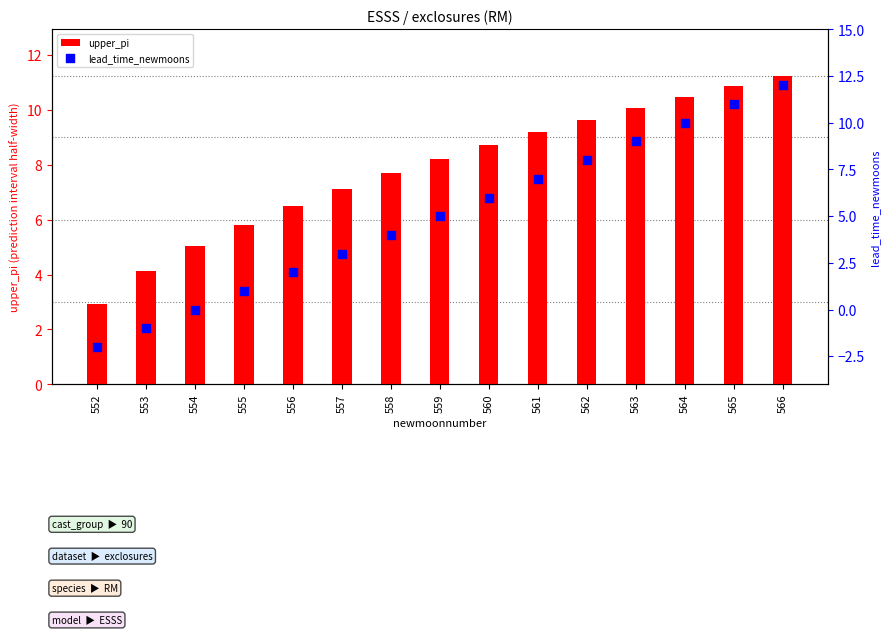

What is the total value across all series at 554?

5.1